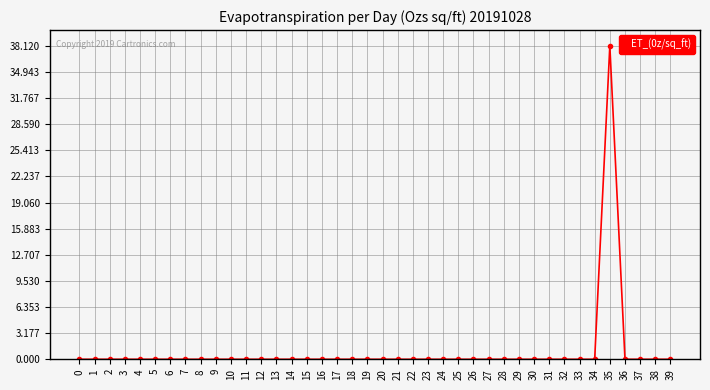

What is the difference between the maximum and minimum values?

38.1